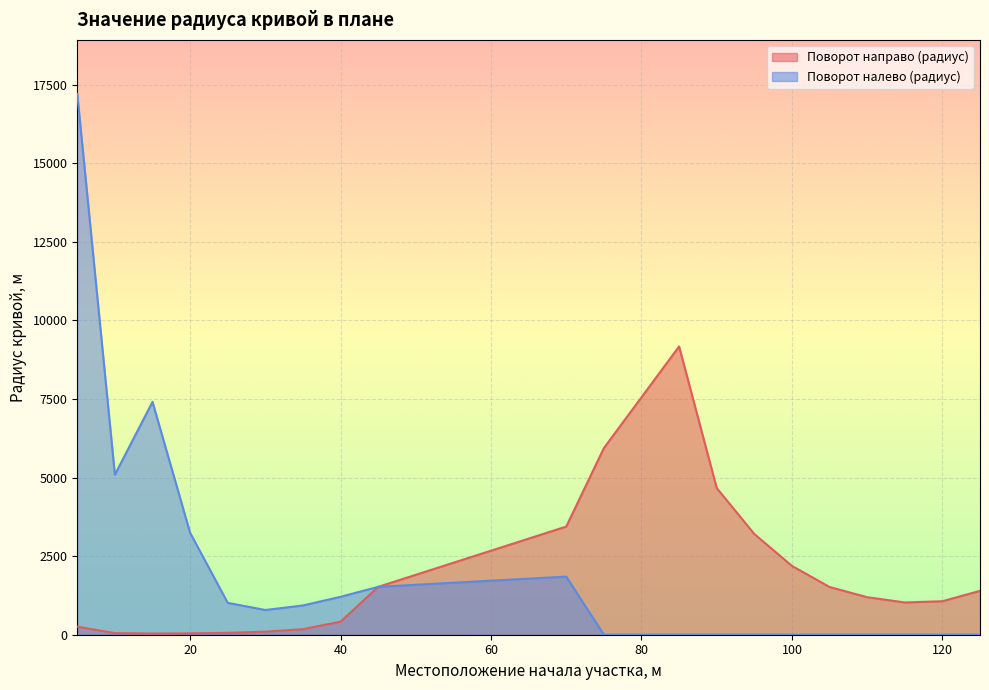

What is the spread (max minus min) of values at 85?

9173